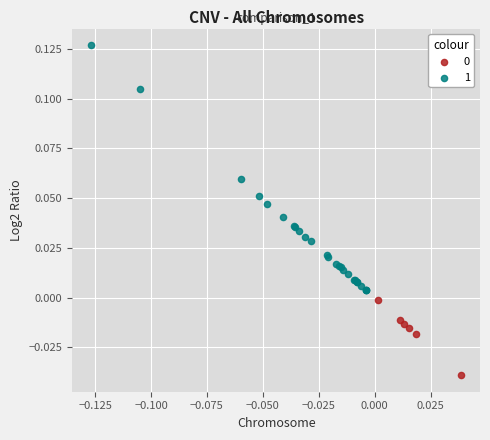

Which series has the widest spread of Y values?

1